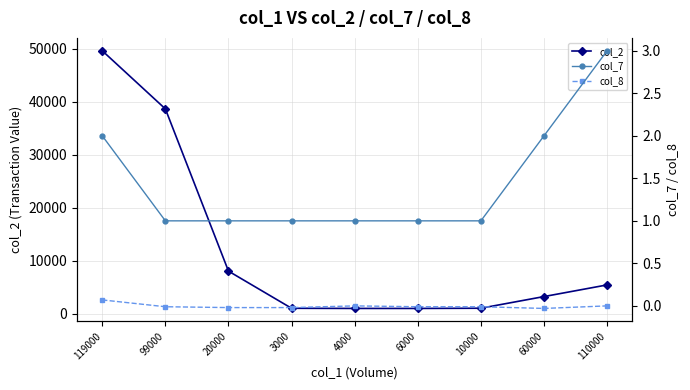

Which series has the largest total across all categories?

col_2